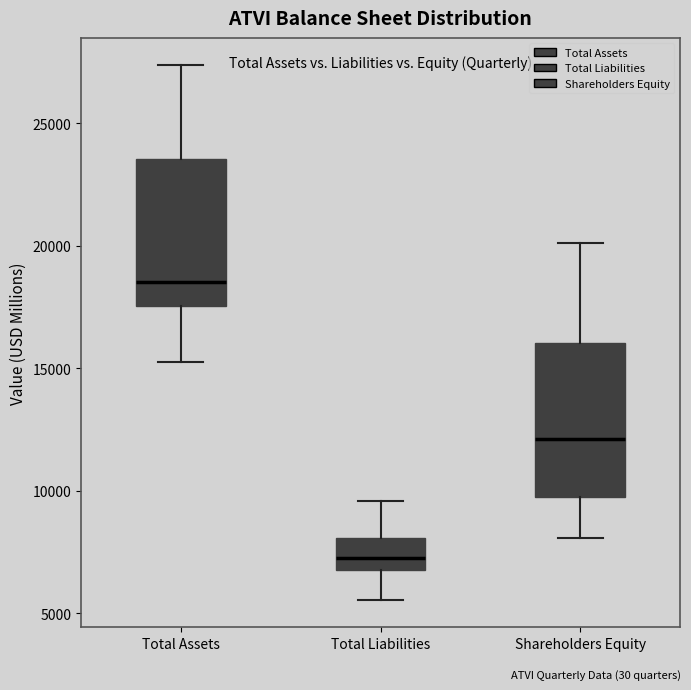

Reading left to right, transcribe this box plot: for each box, give where its median line is, the range the box spans, and where its two whiskers end, as read against the y-axis. The values are not printed on the chart, so give them approximately, as read against the axis.

Total Assets: median 18500, box 17500 to 23500, whiskers 15000 to 27500
Total Liabilities: median 7000 (inside the box), box 7000 to 8000, whiskers 5500 to 9500
Shareholders Equity: median 12000, box 9500 to 16000, whiskers 8000 to 20000